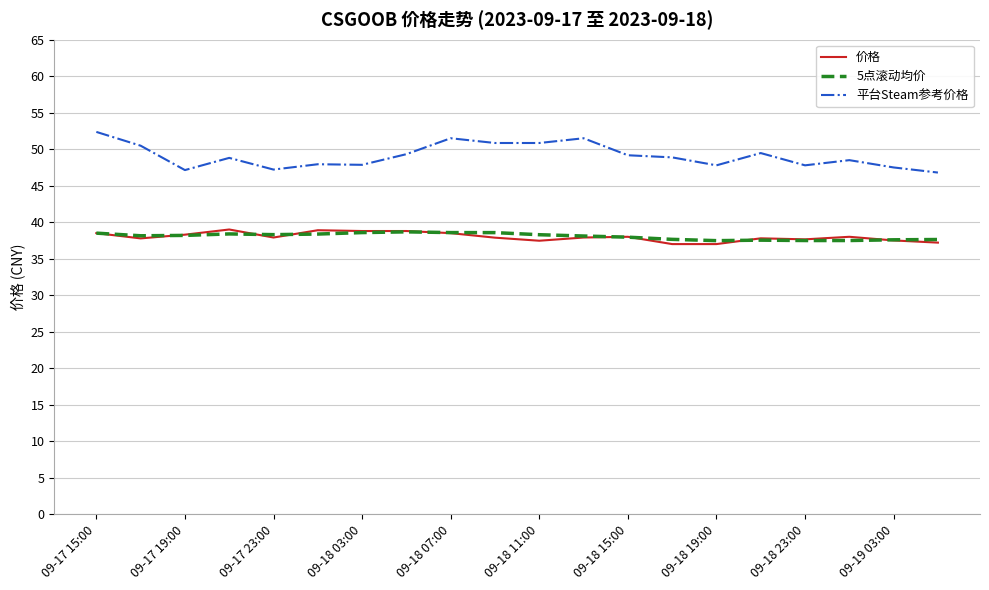

True or false: 平台Steam参考价格 and 价格 cross at least once.

False